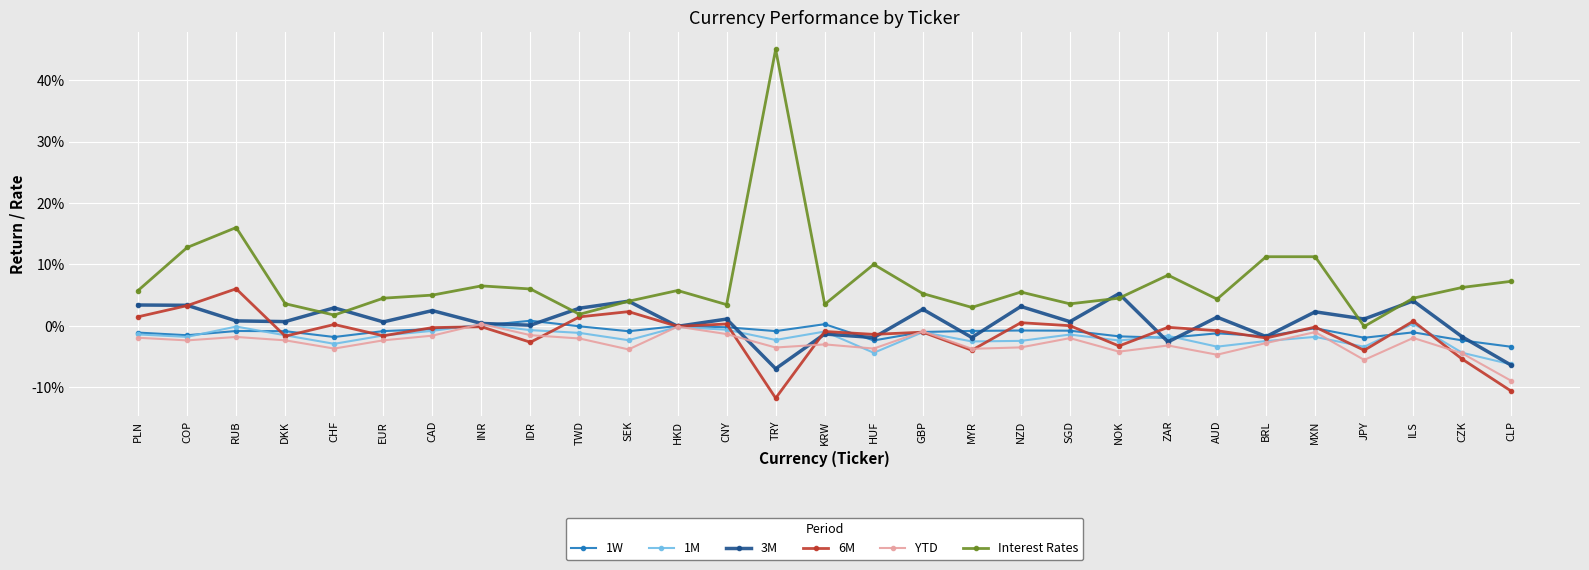

What are all the series names shown in the legend?

1W, 1M, 3M, 6M, YTD, Interest Rates